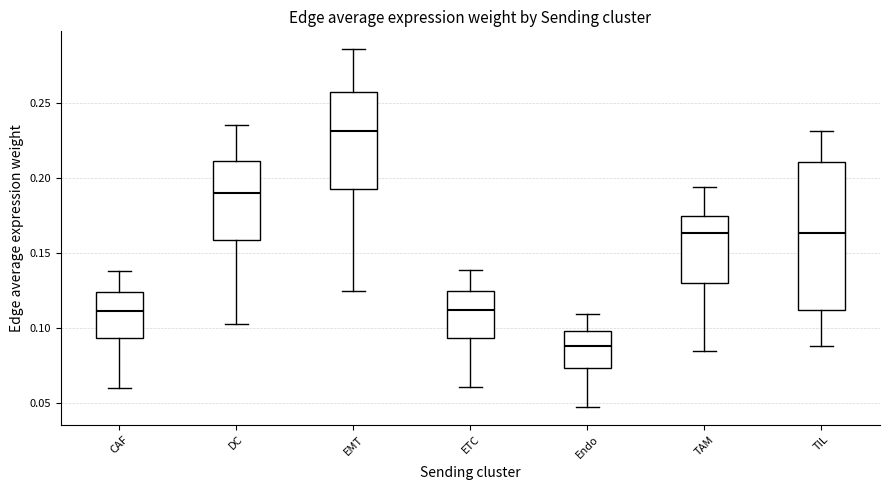

Which box's median line is the highest?

EMT